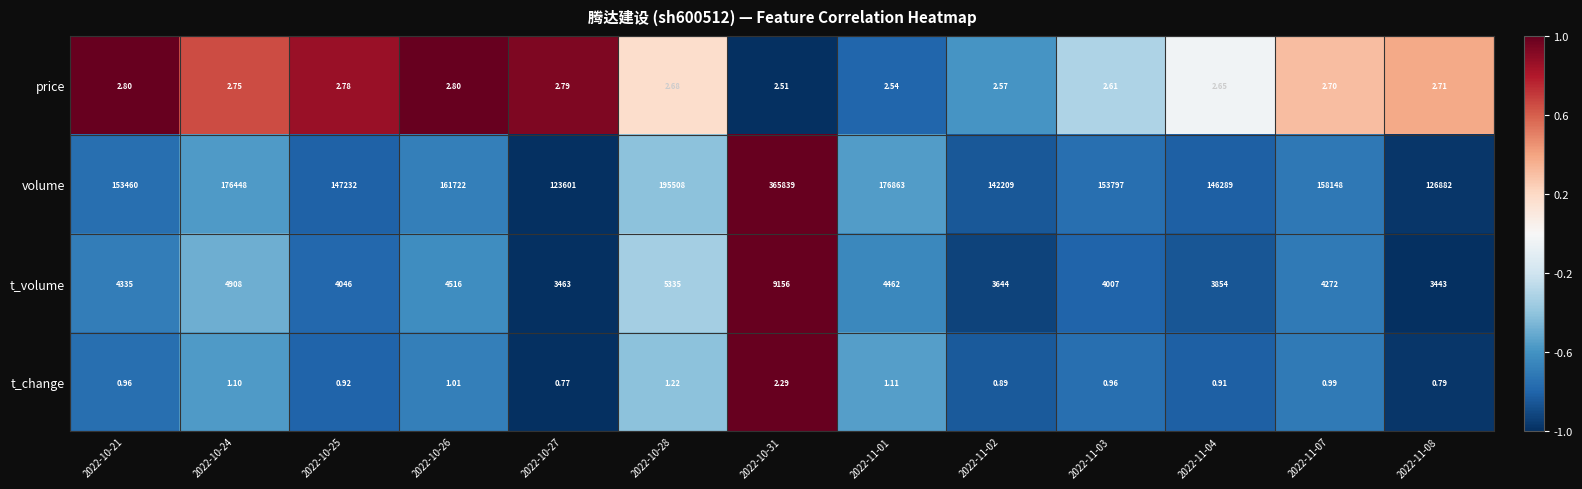

Count the number of data series in this chart.

4